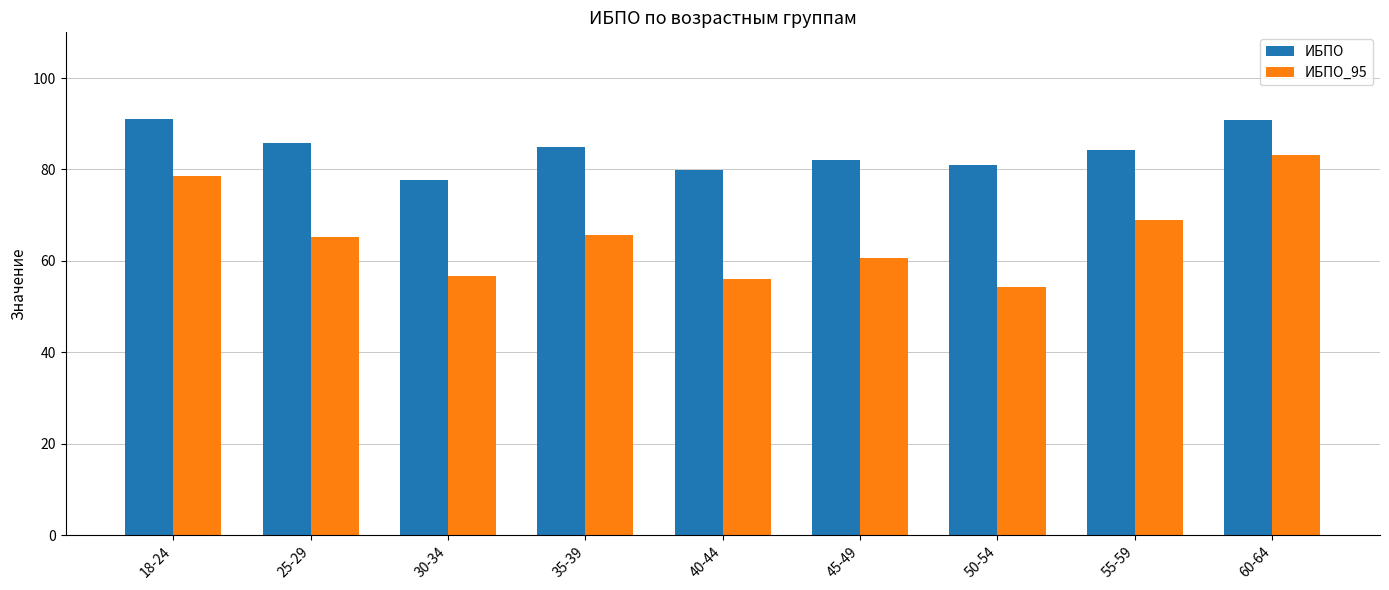

Does the chart contain any negative values?

No